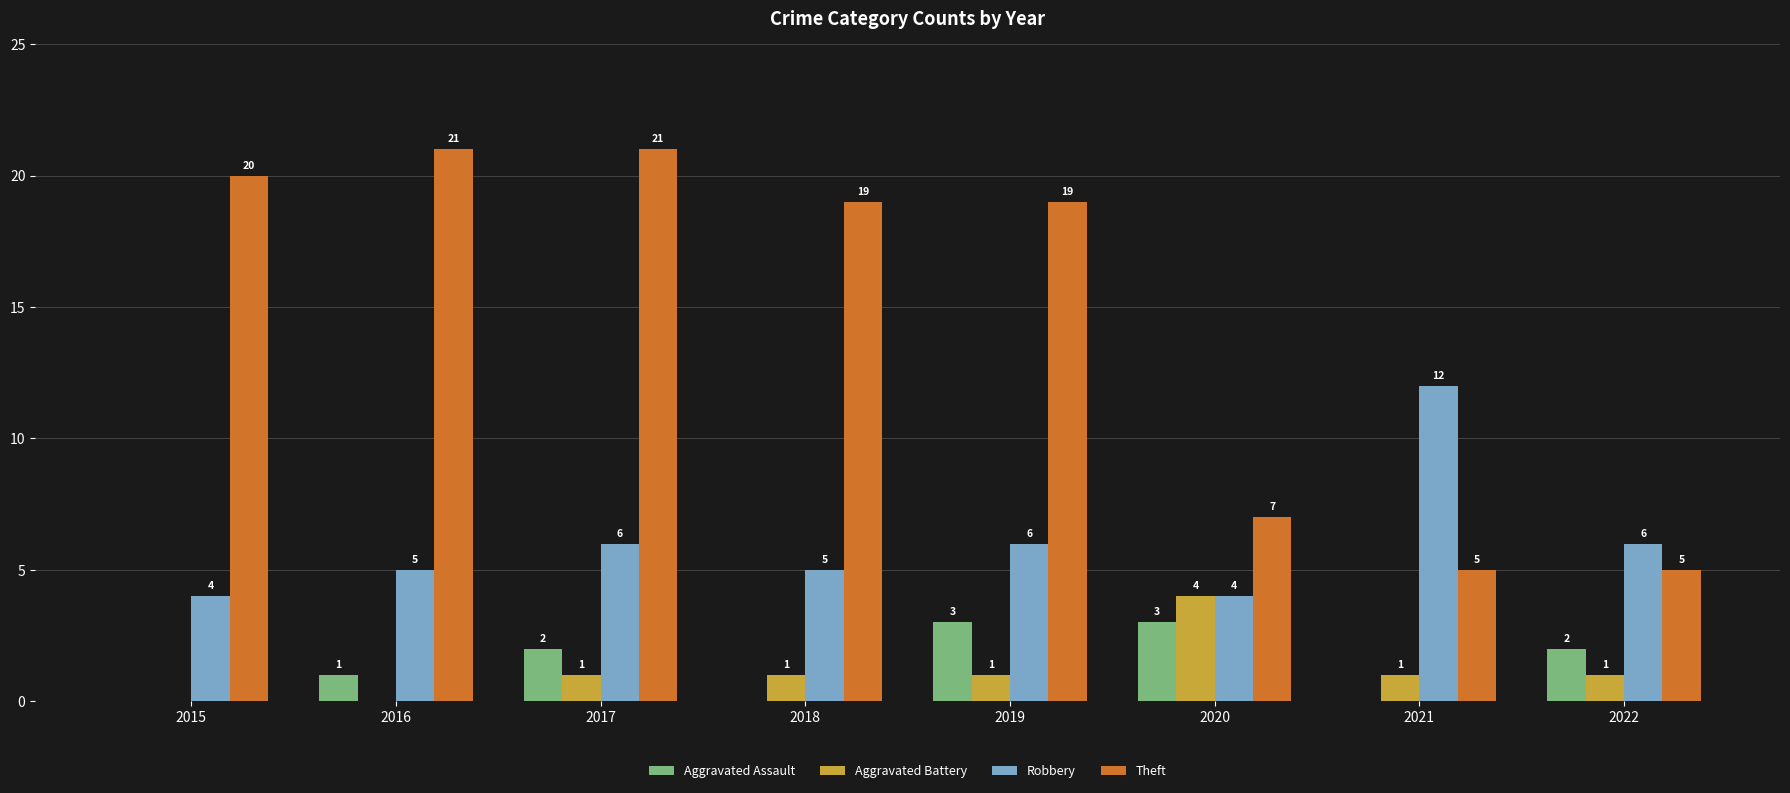

What is the sum of all Theft values?

117